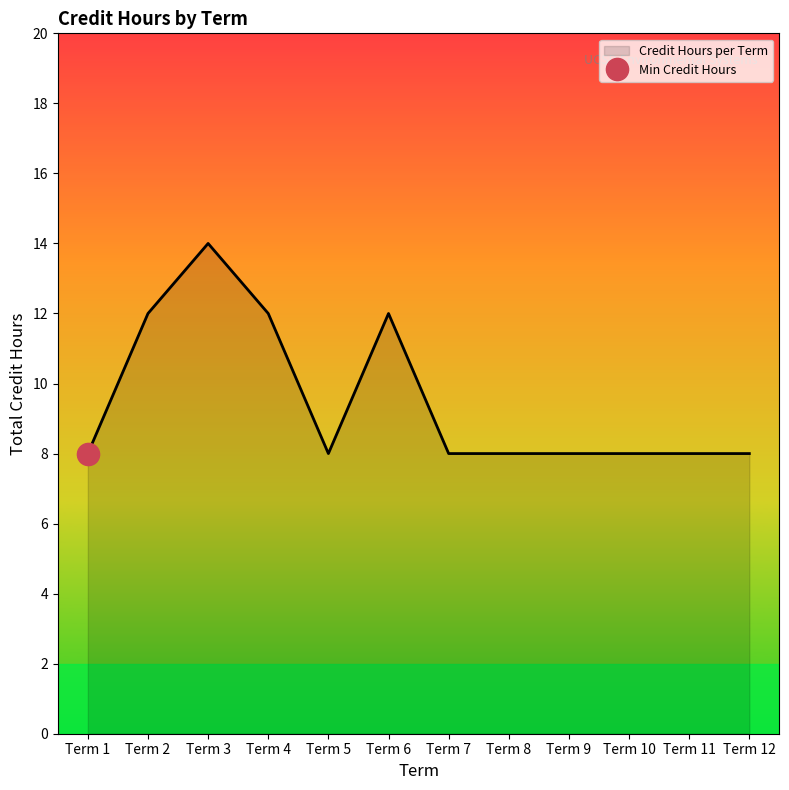

Which has a higher value, Term 9 or Term 12?

Term 9